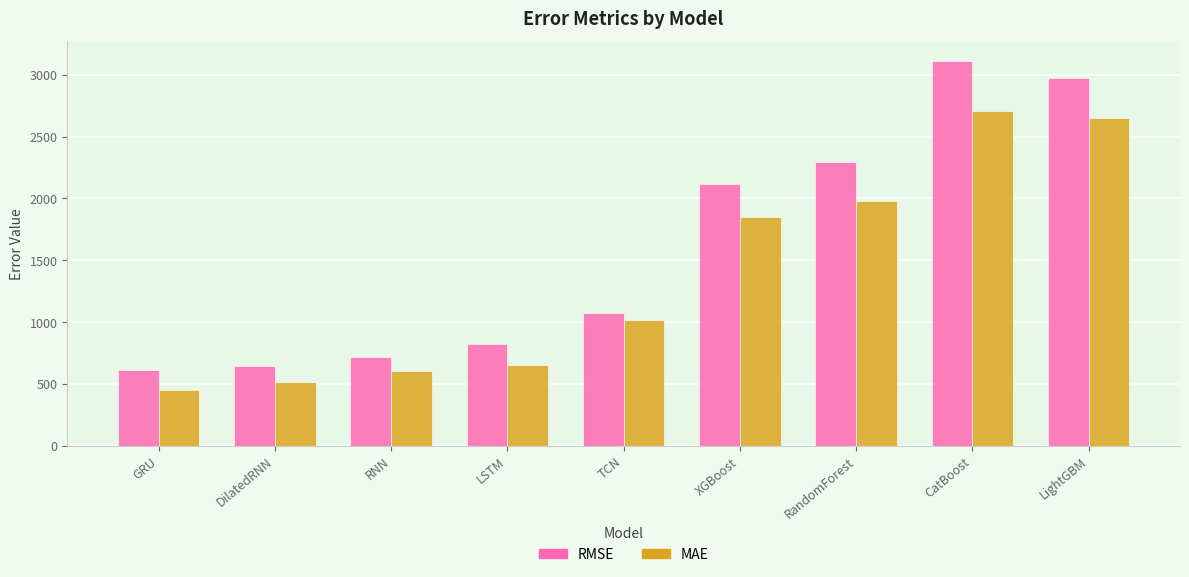

Reading left to right, transcribe all the data shown in this chart.

RMSE: 614.1	649.7	718.3	824.7	1070.7	2119.2	2295.5	3114.0	2970.8
MAE: 455.0	514.6	606.6	653.8	1020.9	1852.2	1979.2	2705.5	2649.8